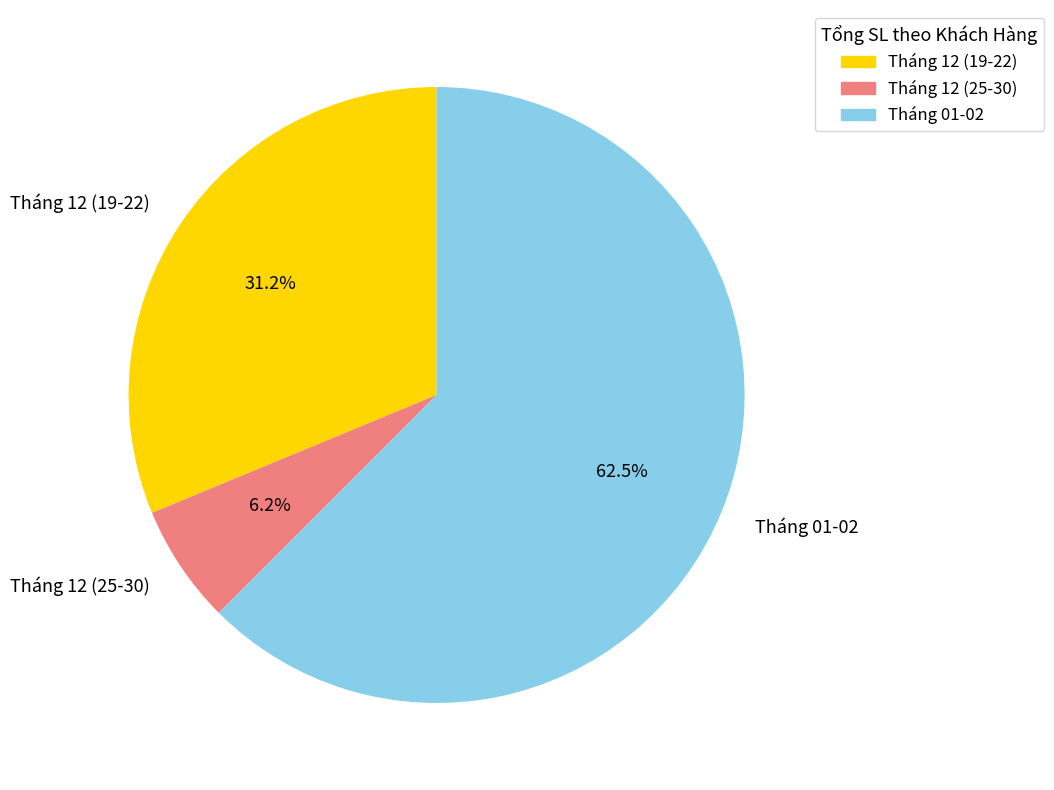

To the nearest percent, what is the average slice percentage?

33%